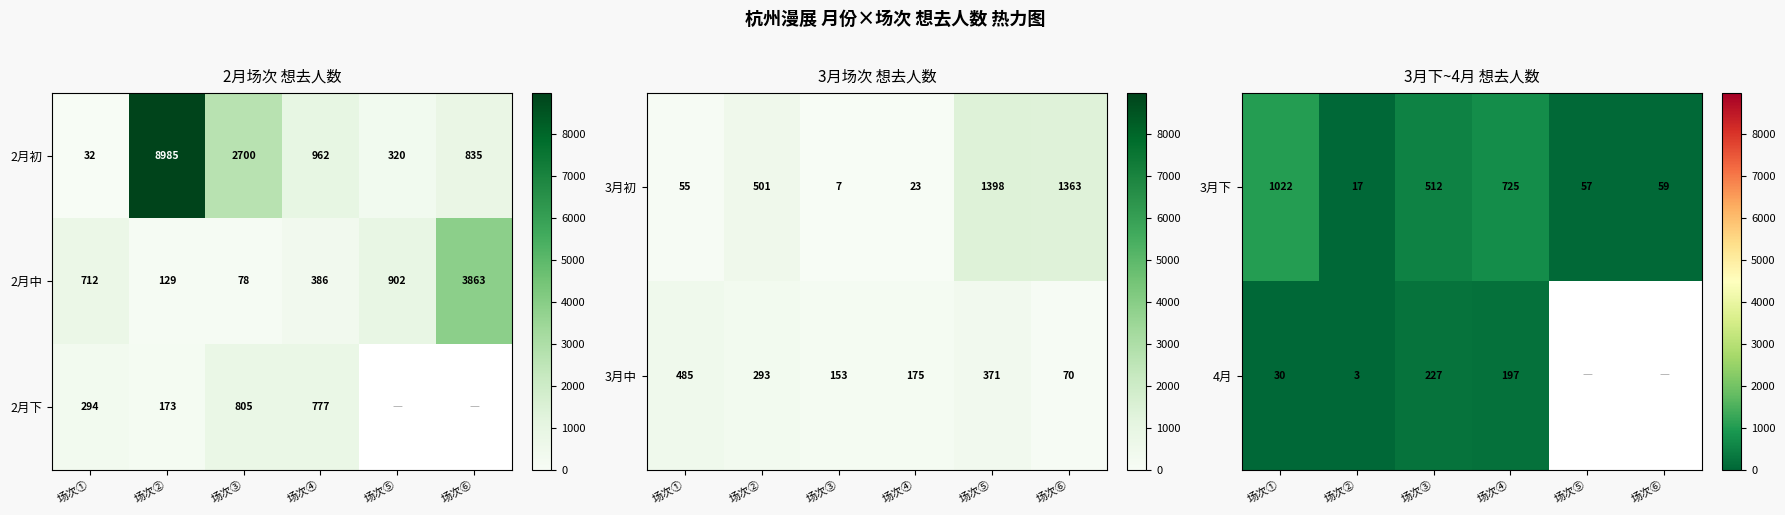

True or false: 3月下 has a value of 709 at 场次③.

False